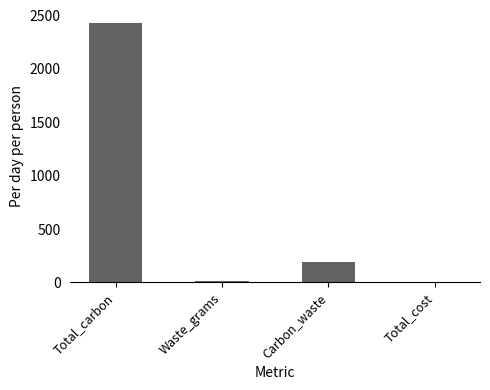

What is the change in value from Total_carbon to Total_cost?

-2423